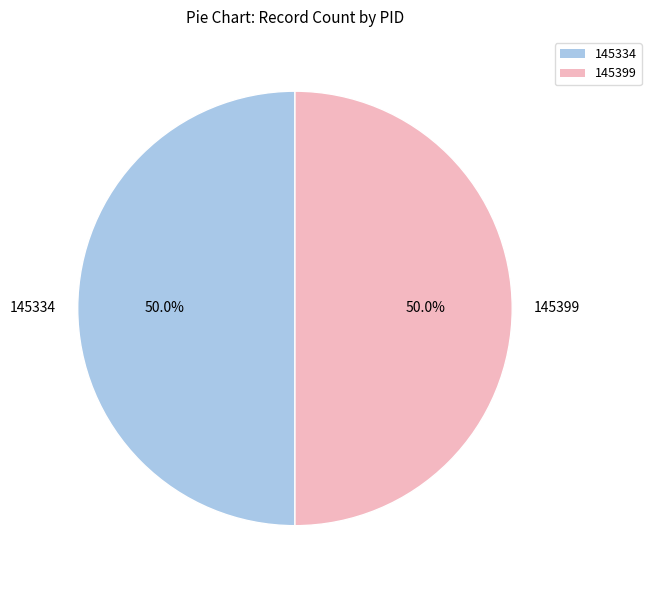

How much of the chart is everything except 145399?

50.0%